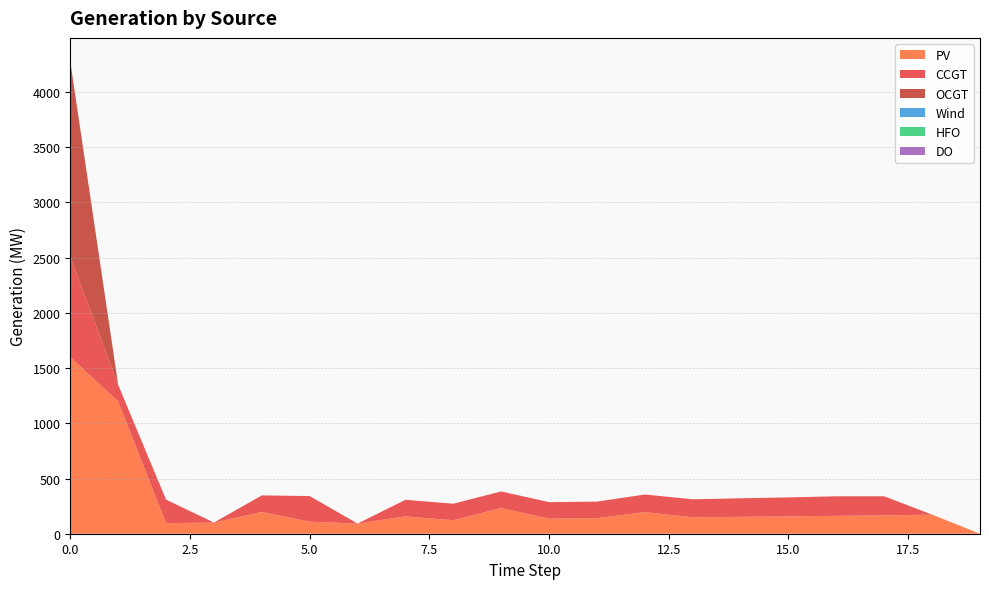

Reading left to right, what are all the values shown in this chart?

PV: 1599	1199	96	101	197	109	92	157	122	233	136	141	196	149	153	157	162	166	173	0
CCGT: 910	150	213	0	150	232	0	150	150	150	150	150	159	163	168	172	177	173	0	0
OCGT: 1768	0	0	0	0	0	0	0	0	0	0	0	0	0	0	0	0	0	0	0
Wind: 0	0	0	0	0	0	0	0	0	0	0	0	0	0	0	0	0	0	0	0
HFO: 0	0	0	0	0	0	0	0	0	0	0	0	0	0	0	0	0	0	0	0
DO: 0	0	0	0	0	0	0	0	0	0	0	0	0	0	0	0	0	0	0	0